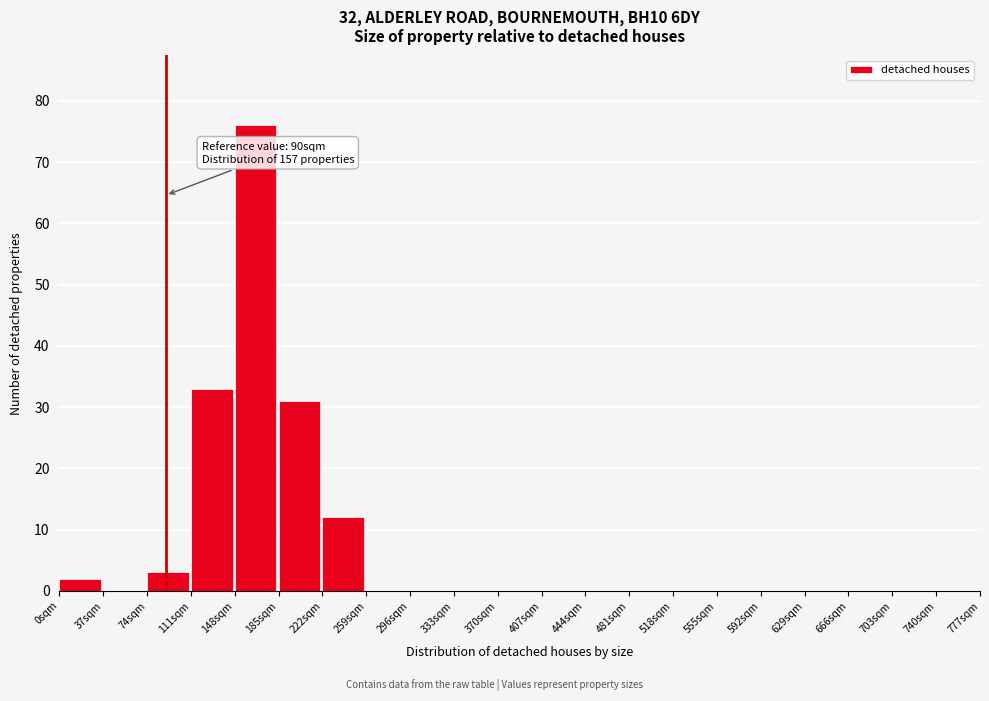

Which range on the x-axis has the tallest bar?

148 to 185